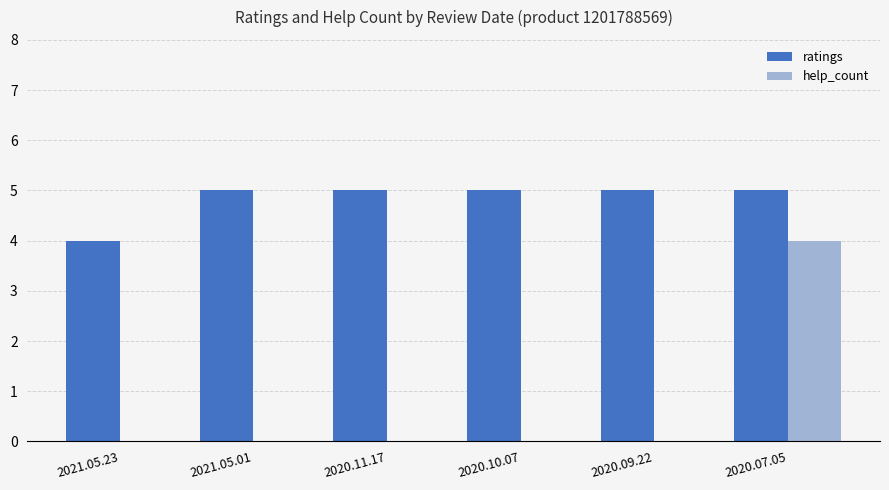

Is the value of ratings at 2021.05.01 greater than the value of help_count at 2020.07.05?

Yes